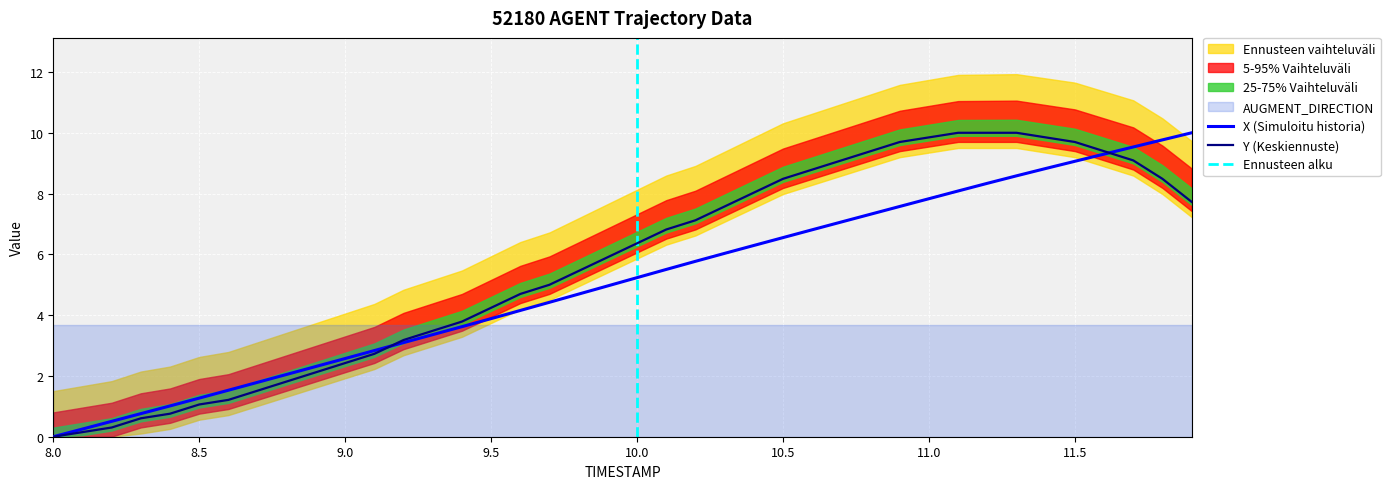

How many values in Y are above zero?

39